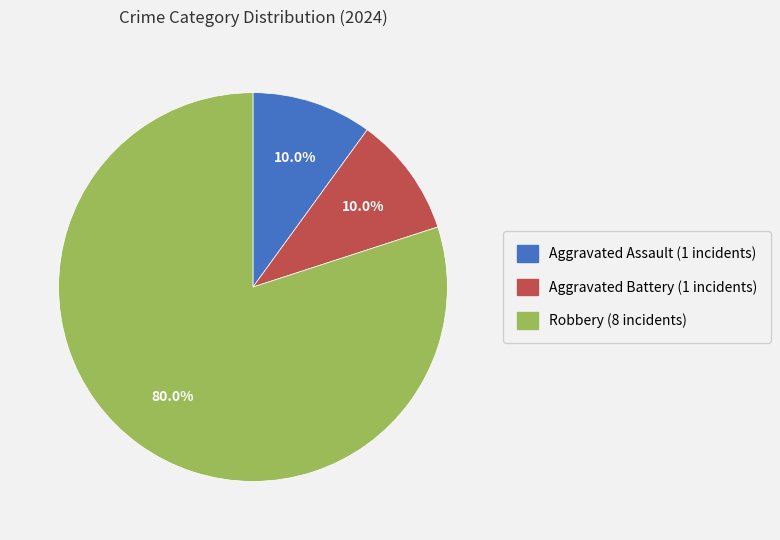

Count the number of slices in the pie.

3